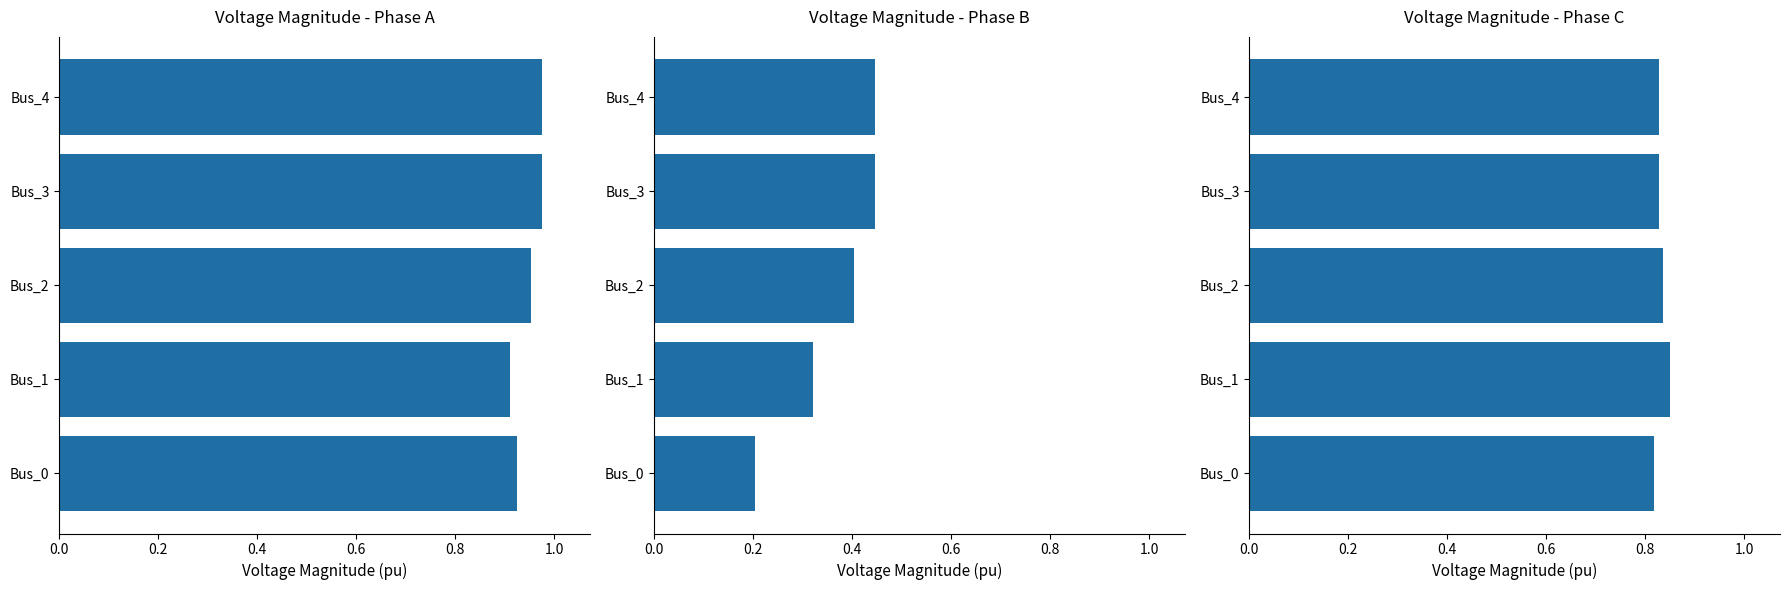

What is the maximum value shown in the chart?

1.0